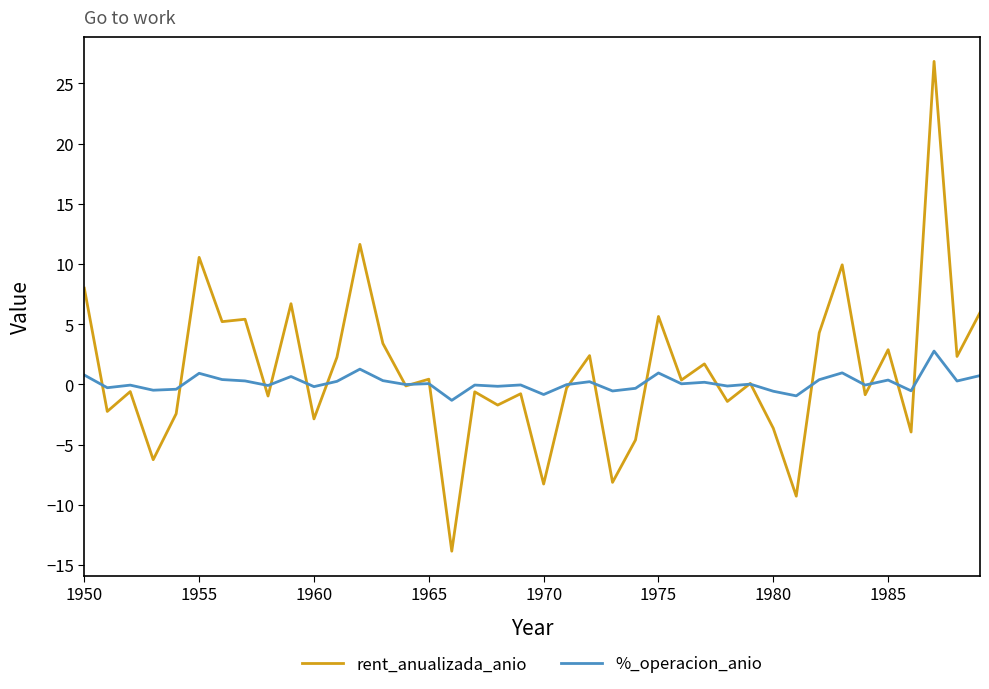

How many lines are shown in the chart?

2